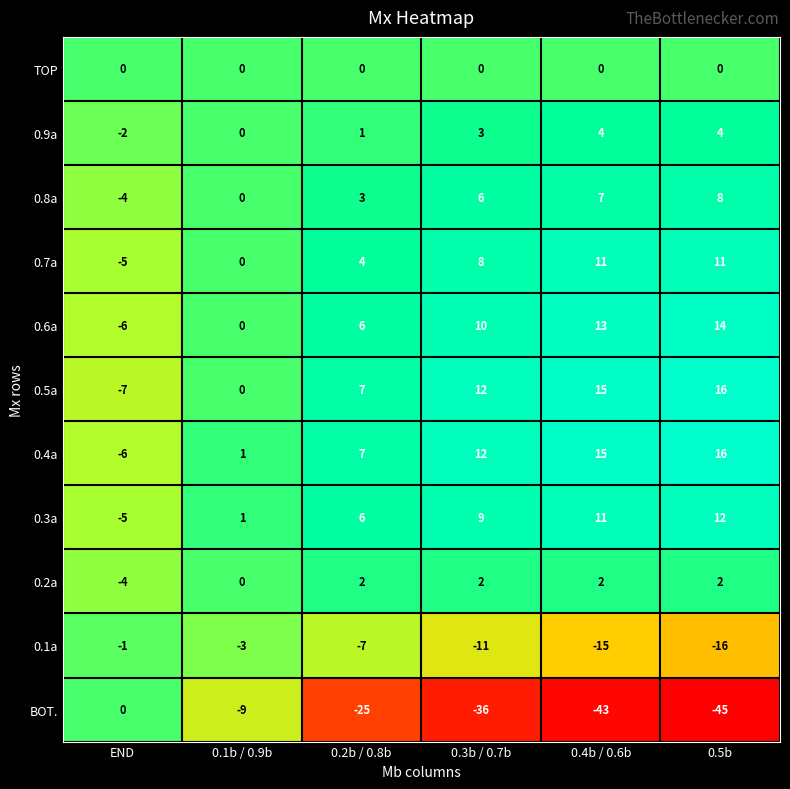

What is the maximum value shown in the chart?

16